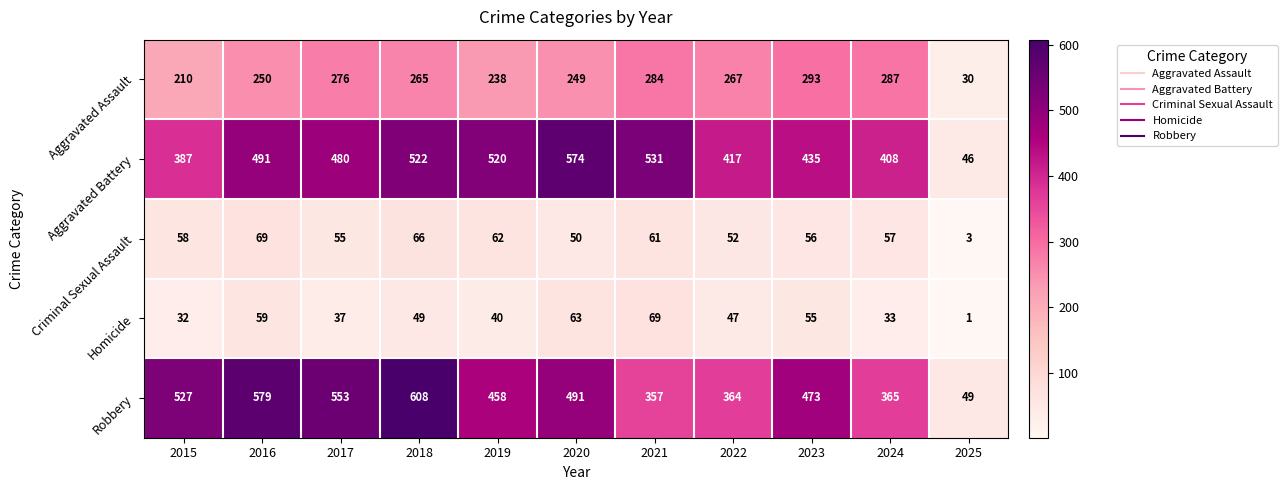

What is the sum of the Robbery values at 2021 and 2015?

884